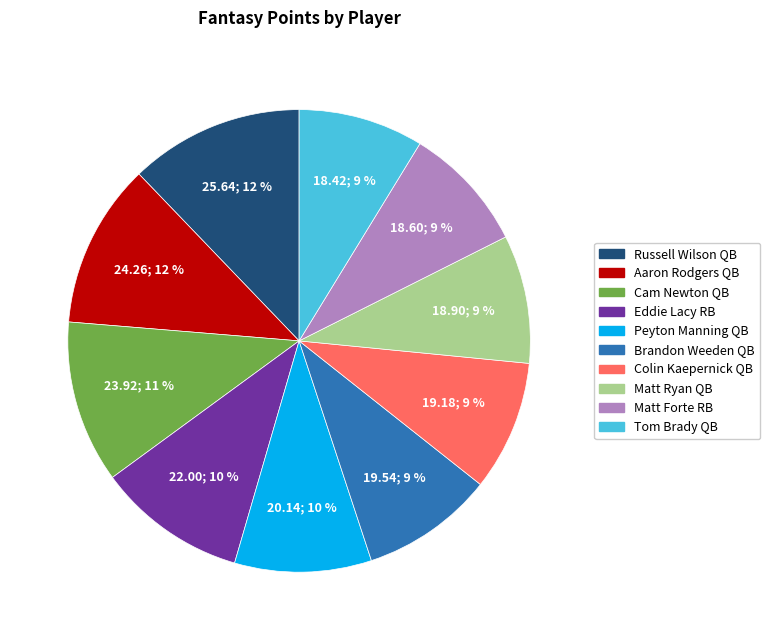

To the nearest percent, what is the difference between the largest and smallest slice percentages?

3%